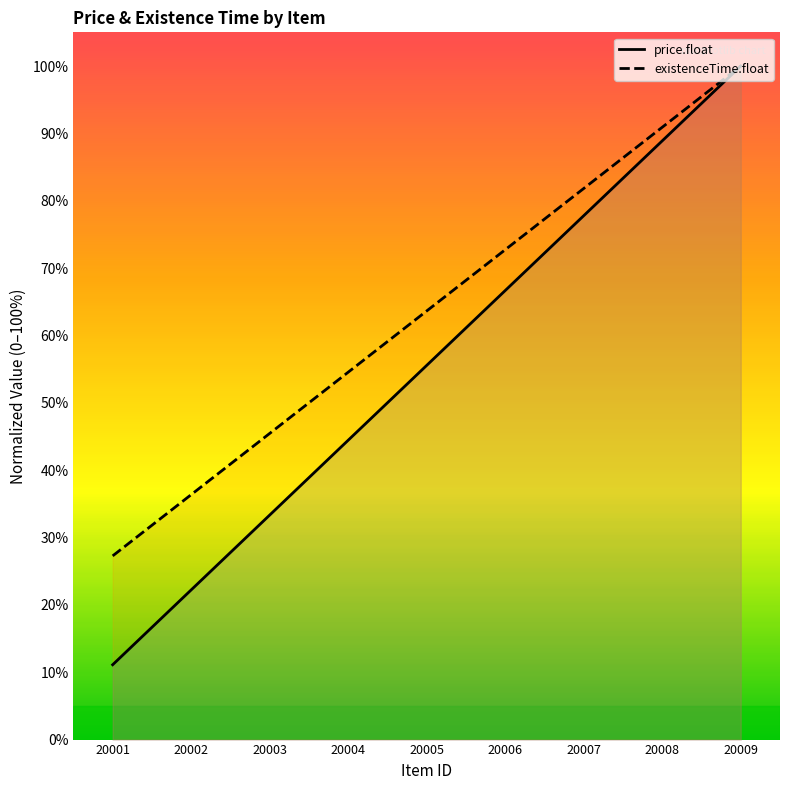

How many lines are shown in the chart?

2